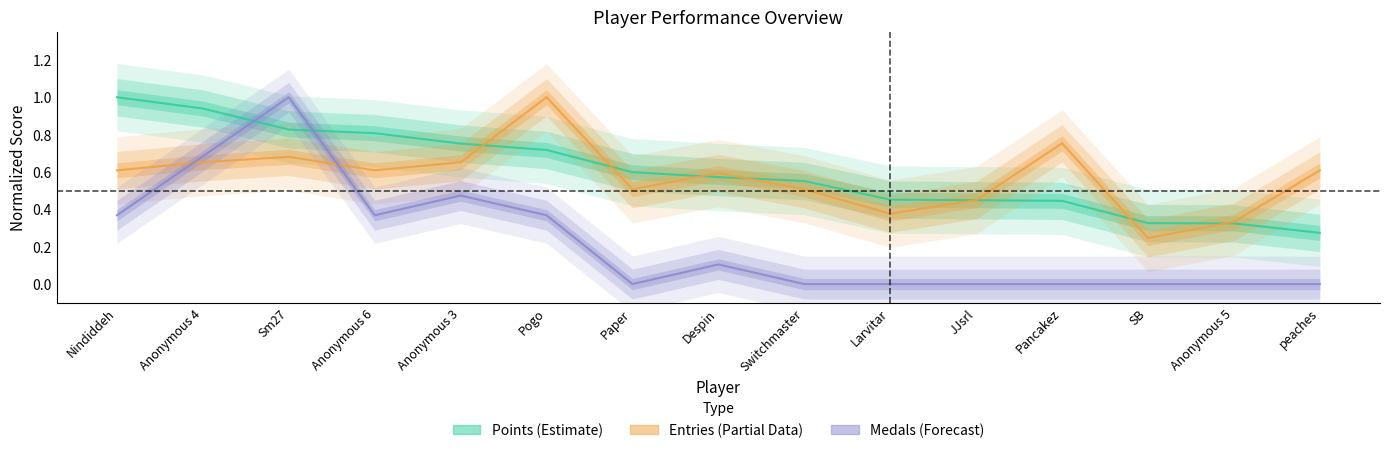

What are all the series names shown in the legend?

Points (Estimate), Entries (Partial Data), Medals (Forecast)